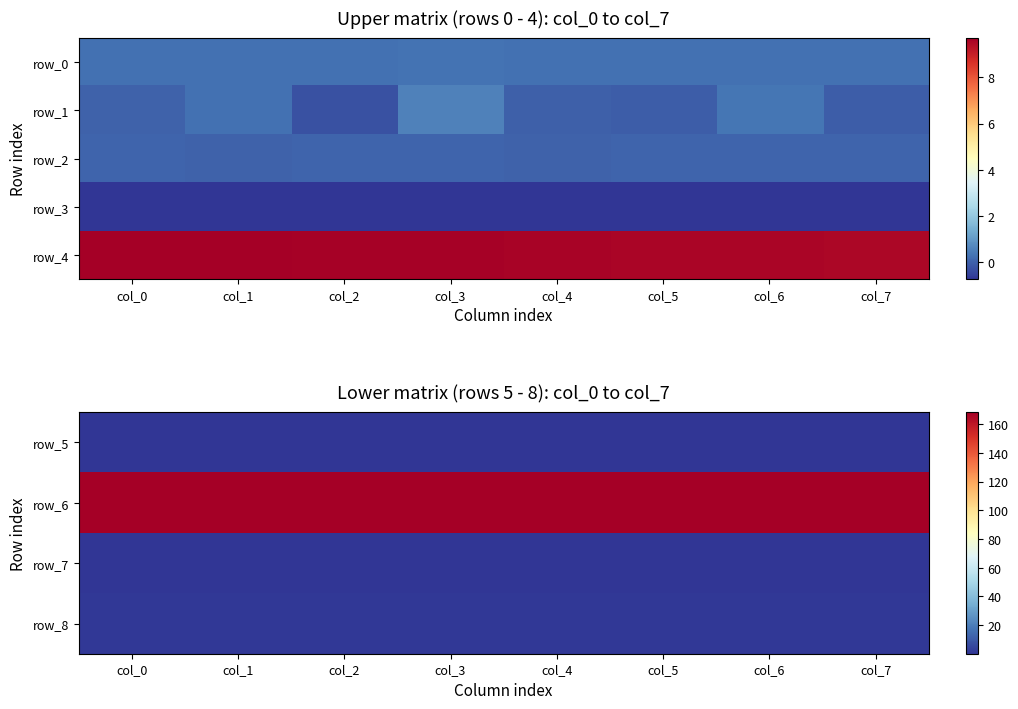

Which has a higher value, col_6 or col_2?

col_2